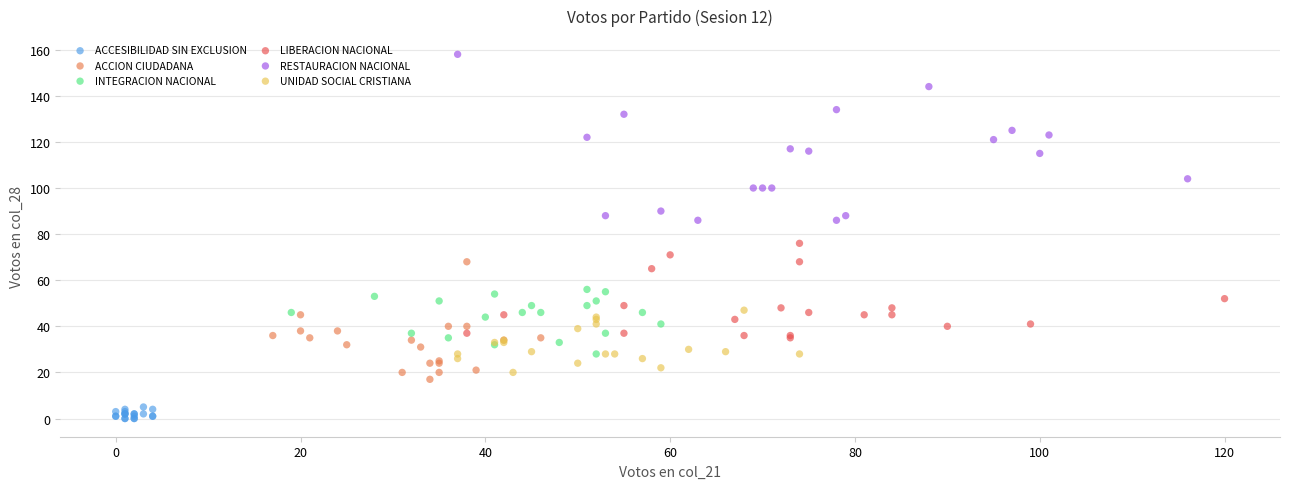

Which series contains the highest Y value?

RESTAURACION NACIONAL